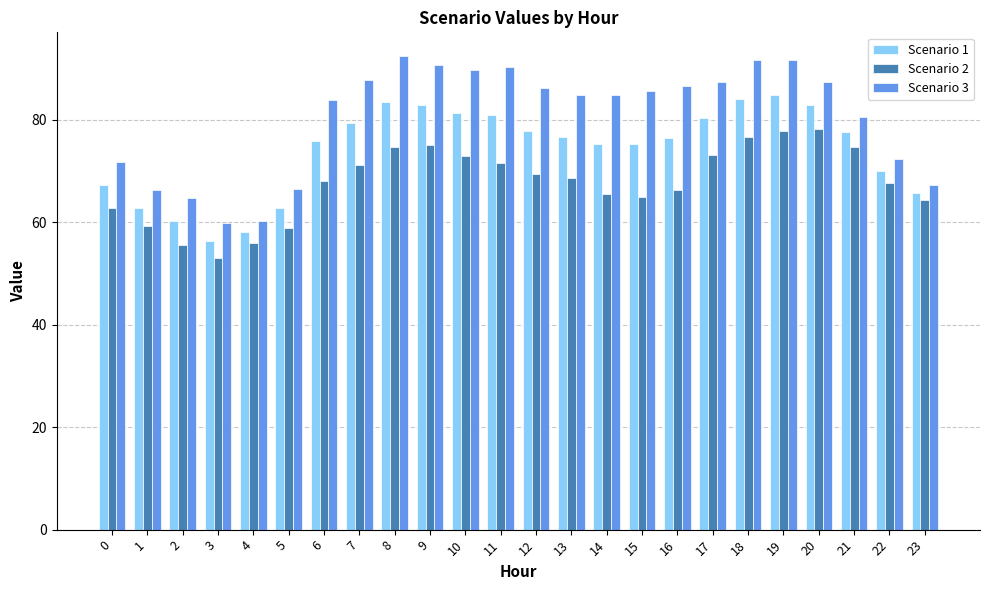

The value of Scenario 1 at 14 is 75.2. True or false?

True